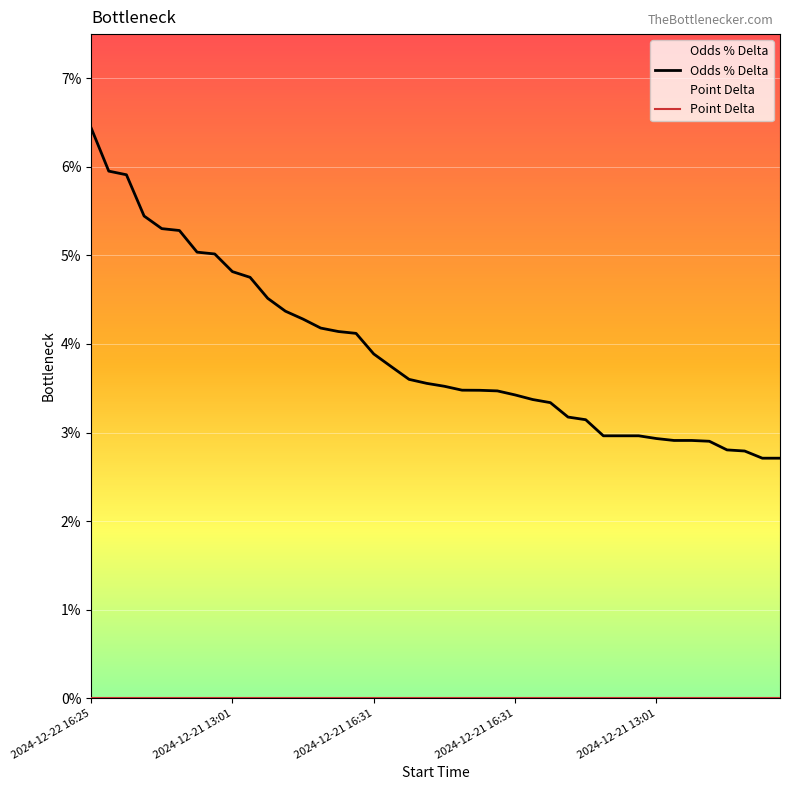

Between 24 and 29, which is larger?

24